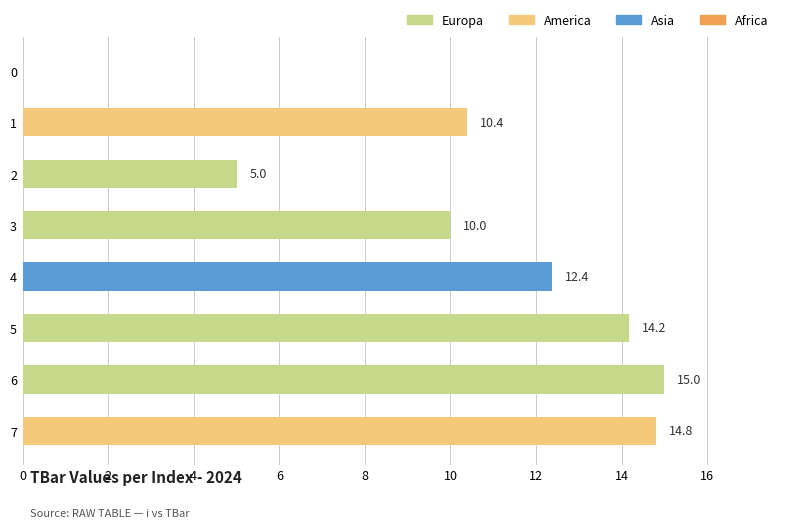

Which has a higher value, 6 or 0?

6